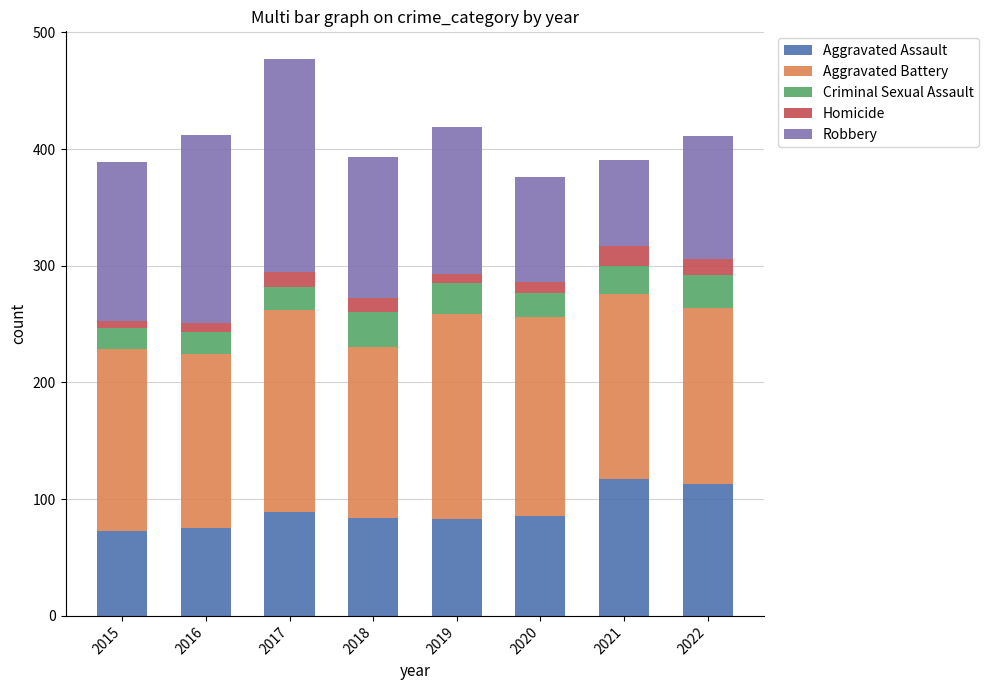

The Aggravated Assault series shows 46 at 2015. True or false?

False